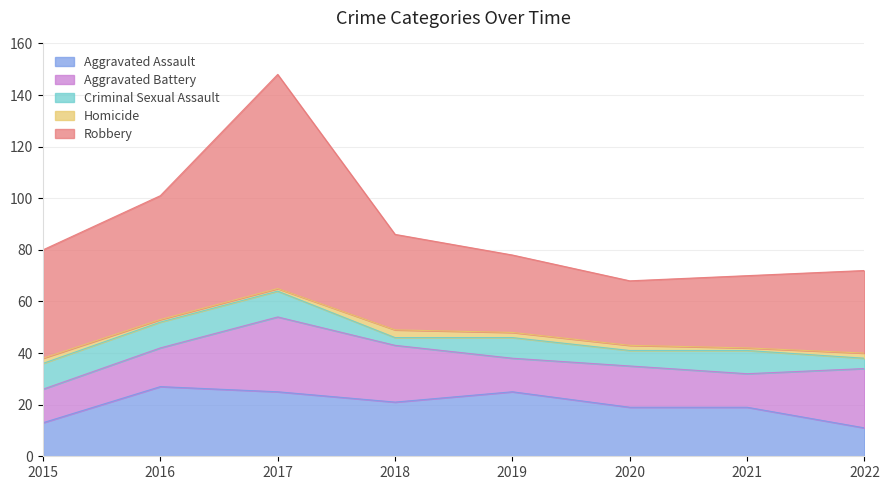

What is the maximum value shown in the chart?

83